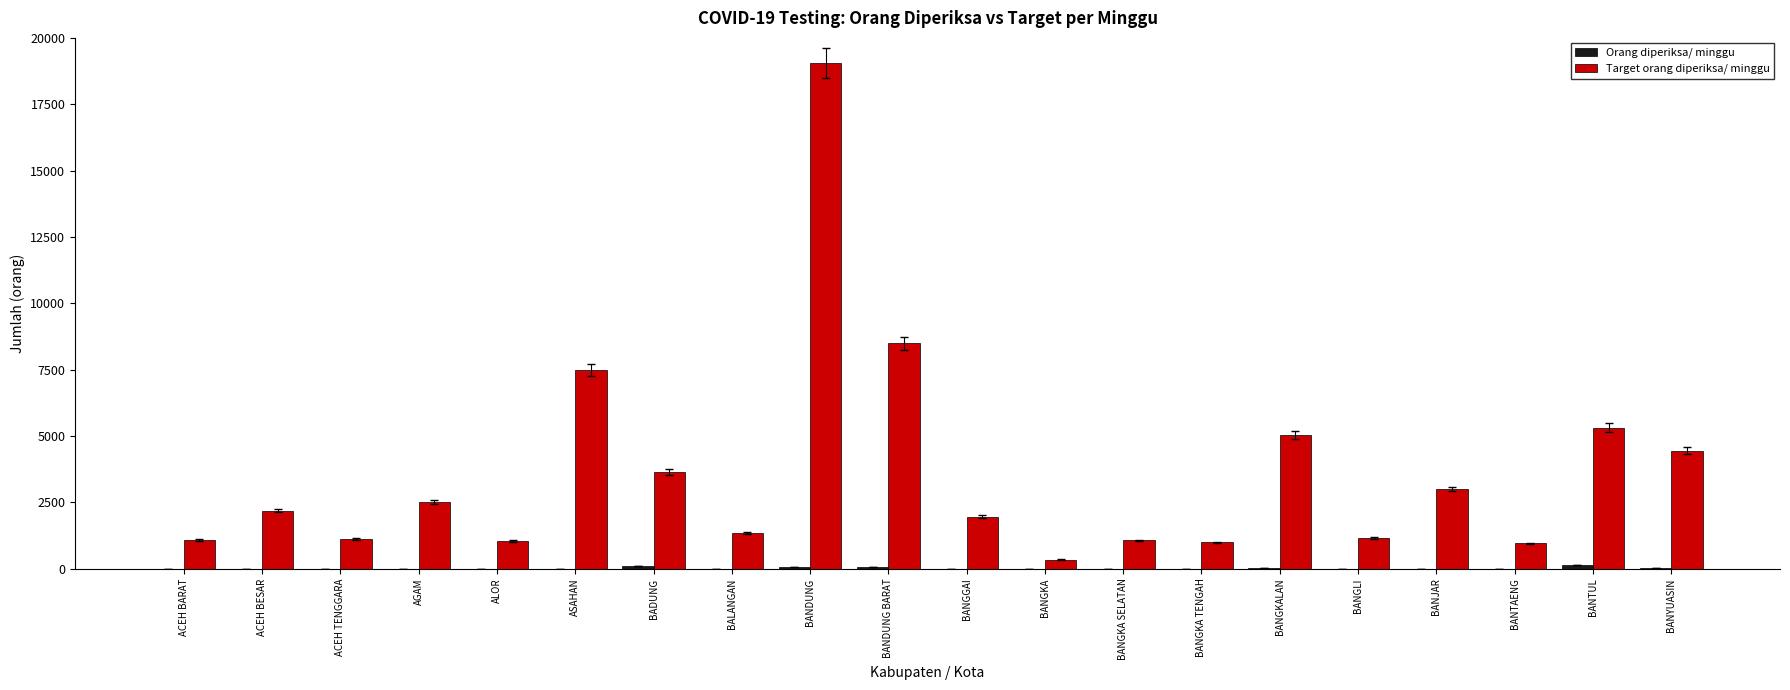

At which category is the sum across all series the highest?

BANDUNG